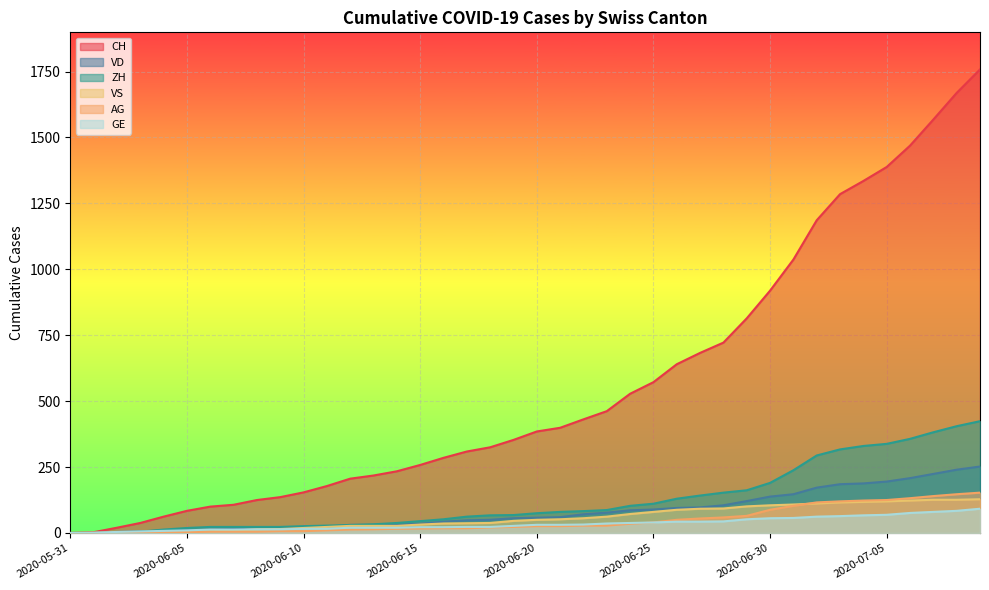

True or false: ZH has a value of 28 at 2020-06-11.

True